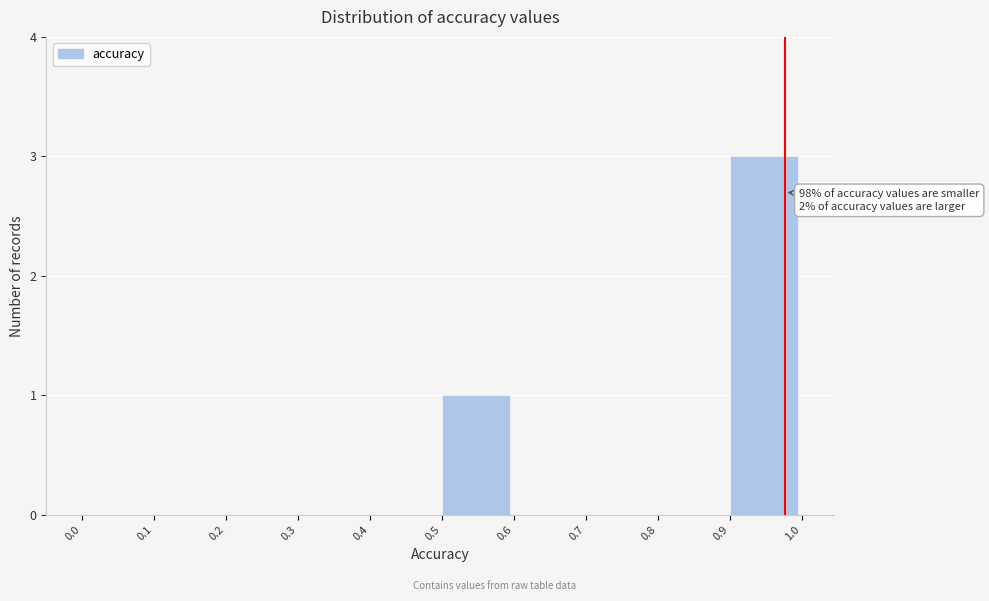

Over which range of the x-axis is the bar tallest?

0.9 to 1.0